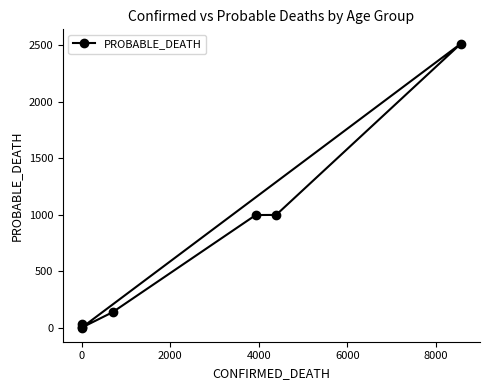

What is the sum of all values?

4682